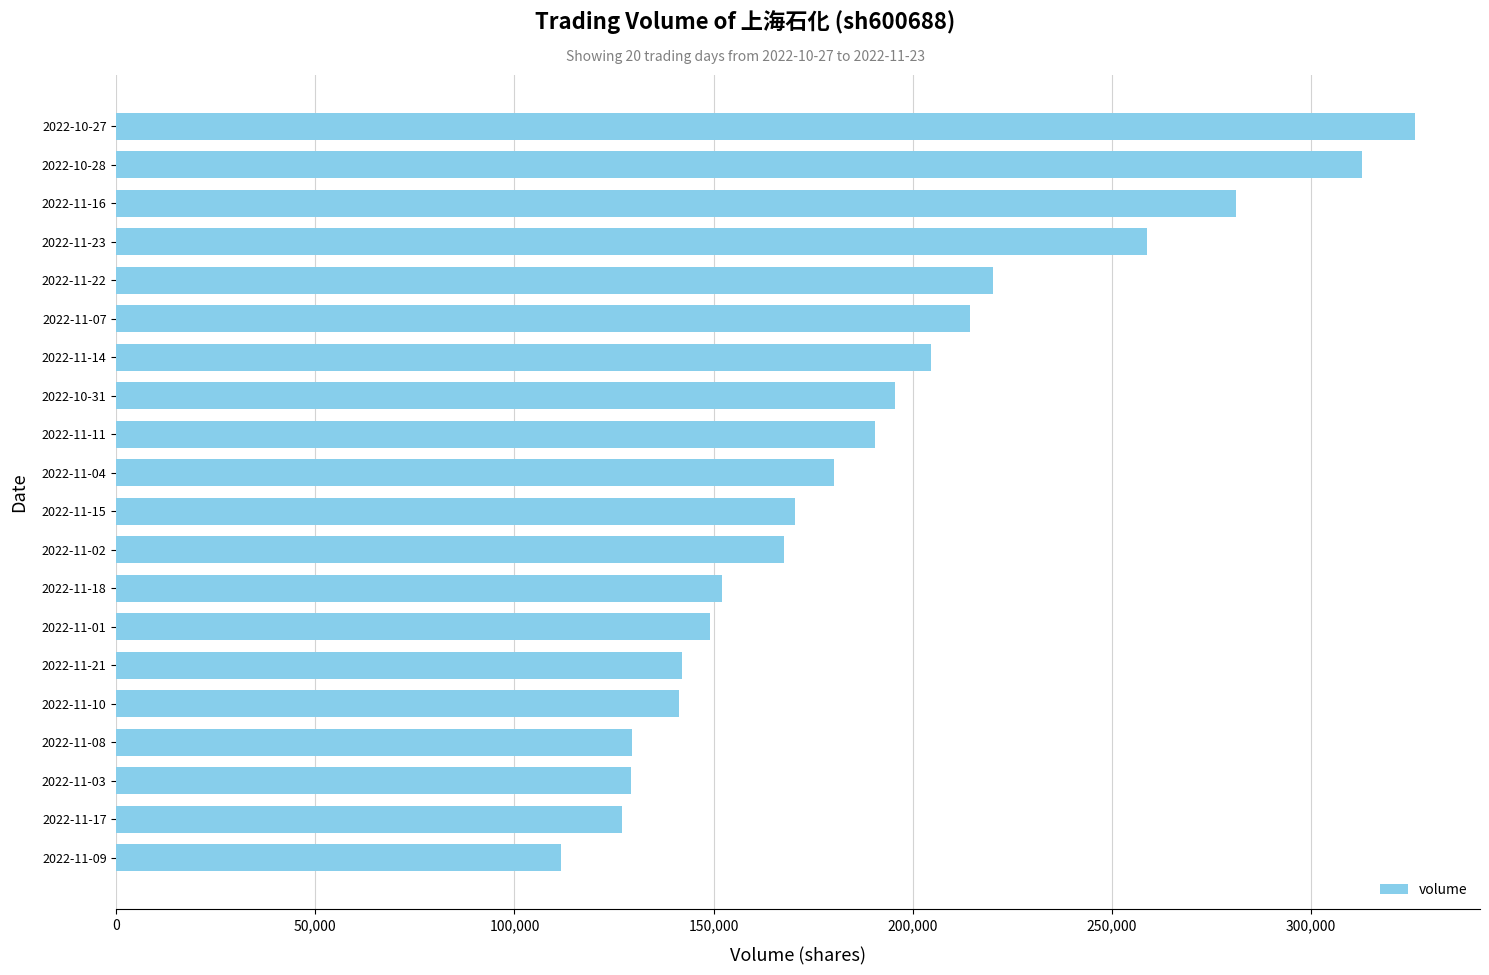

Where is the data nearest to the value 218961?

2022-11-22